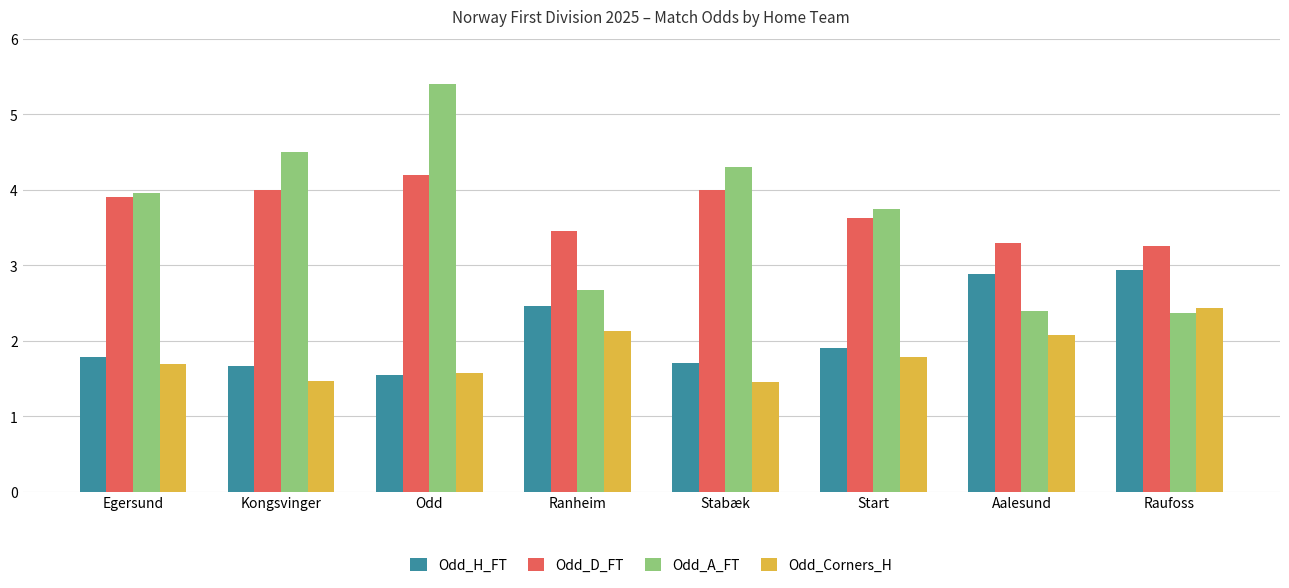

At which category is the sum across all series the highest?

Odd